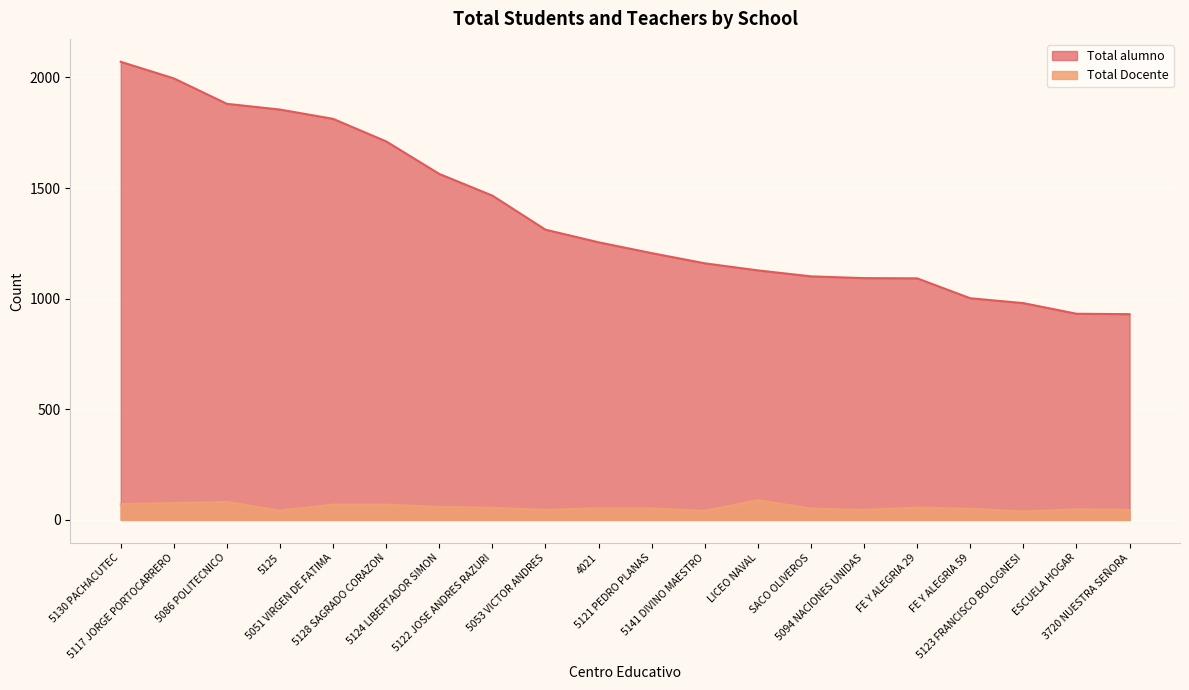

What is the maximum value for Total alumno?

2071